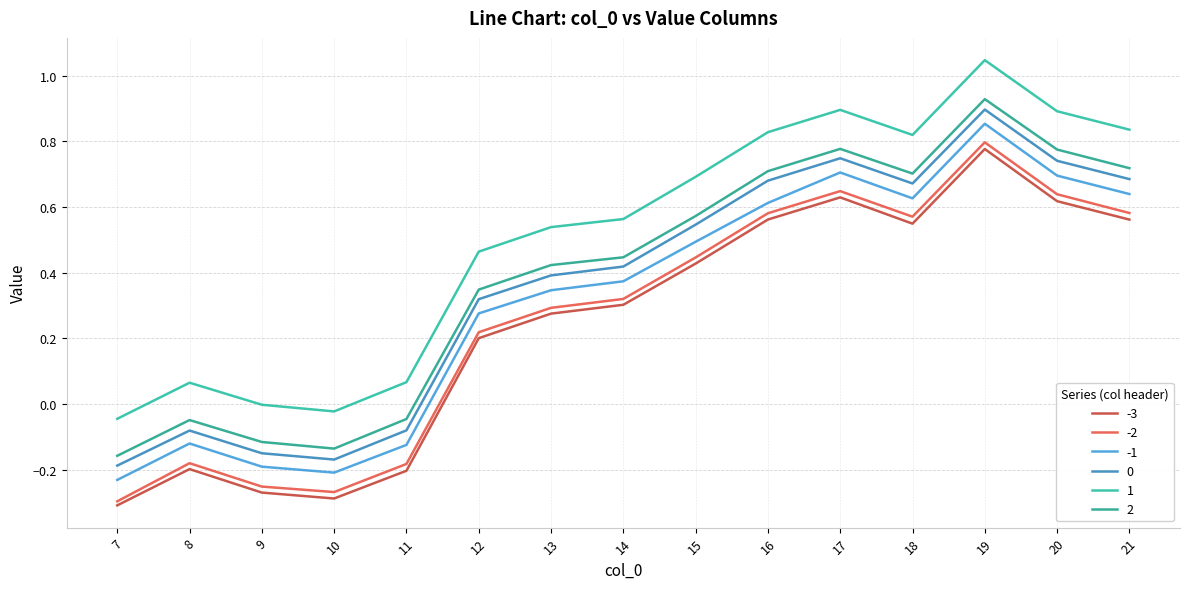

How many lines are shown in the chart?

6